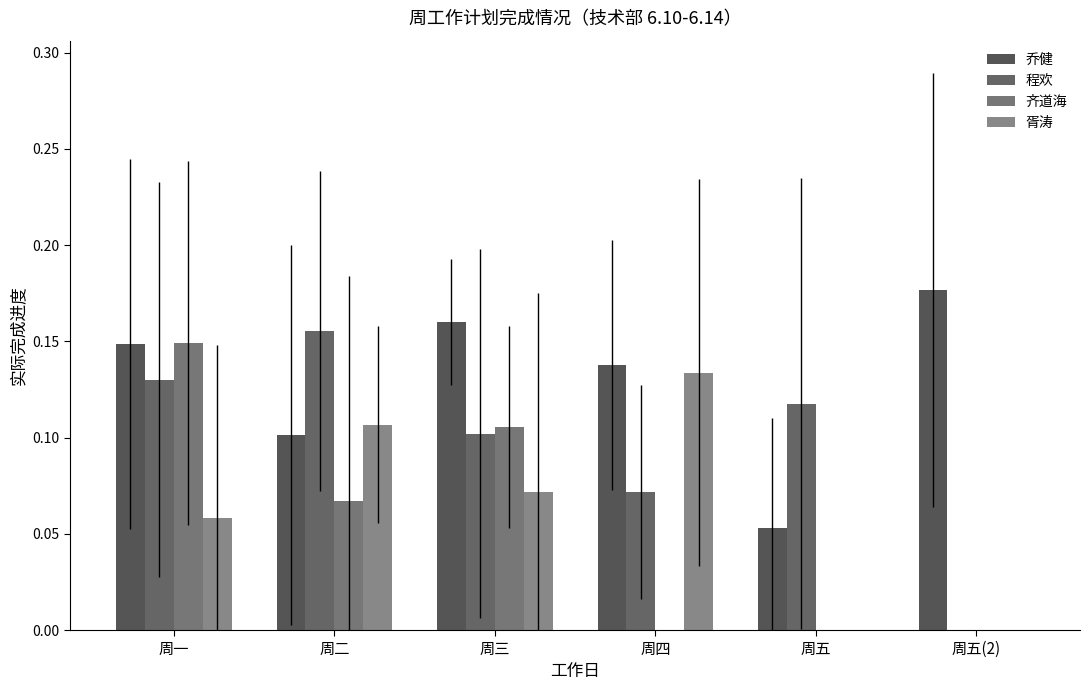

What is the greatest value displayed?

0.2